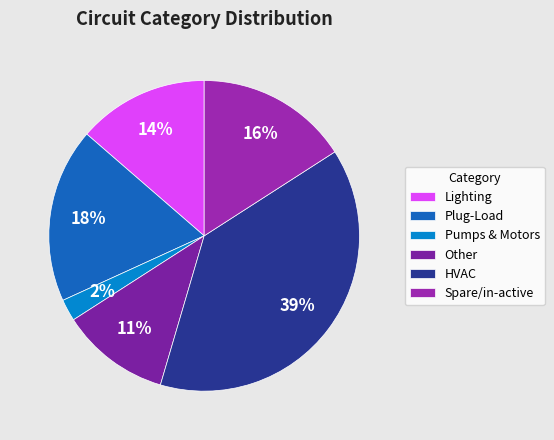

To the nearest percent, what is the average slice percentage?

17%